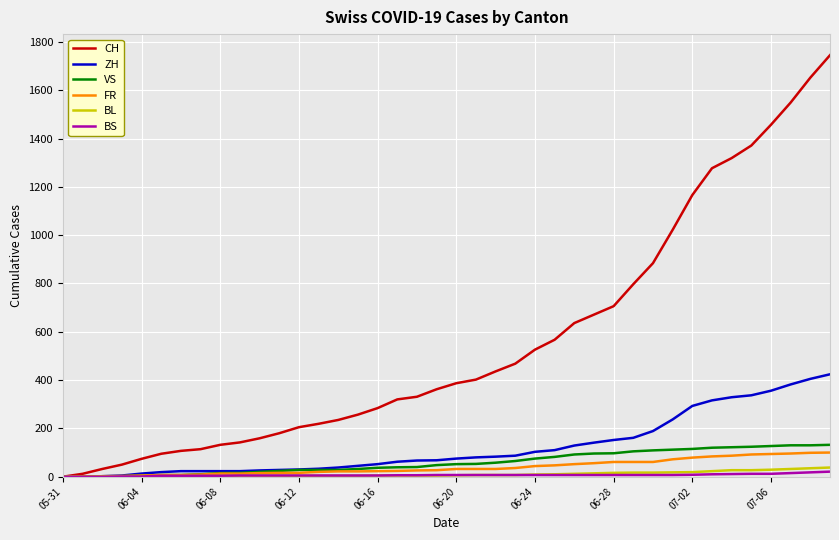

What is the maximum value for FR?

100